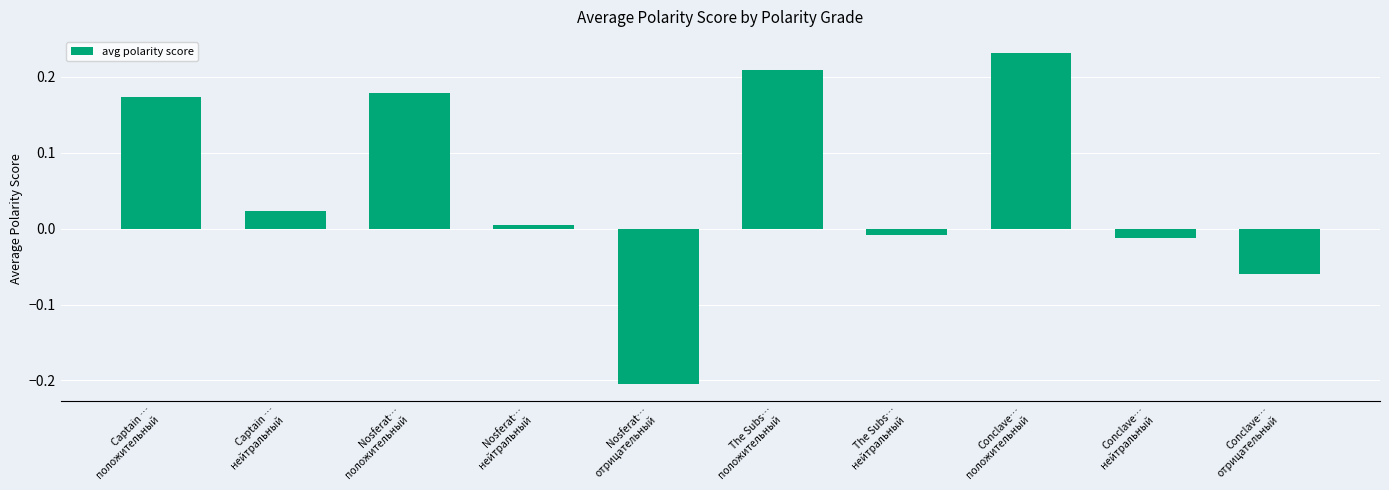

What is the sum of all values?

0.5